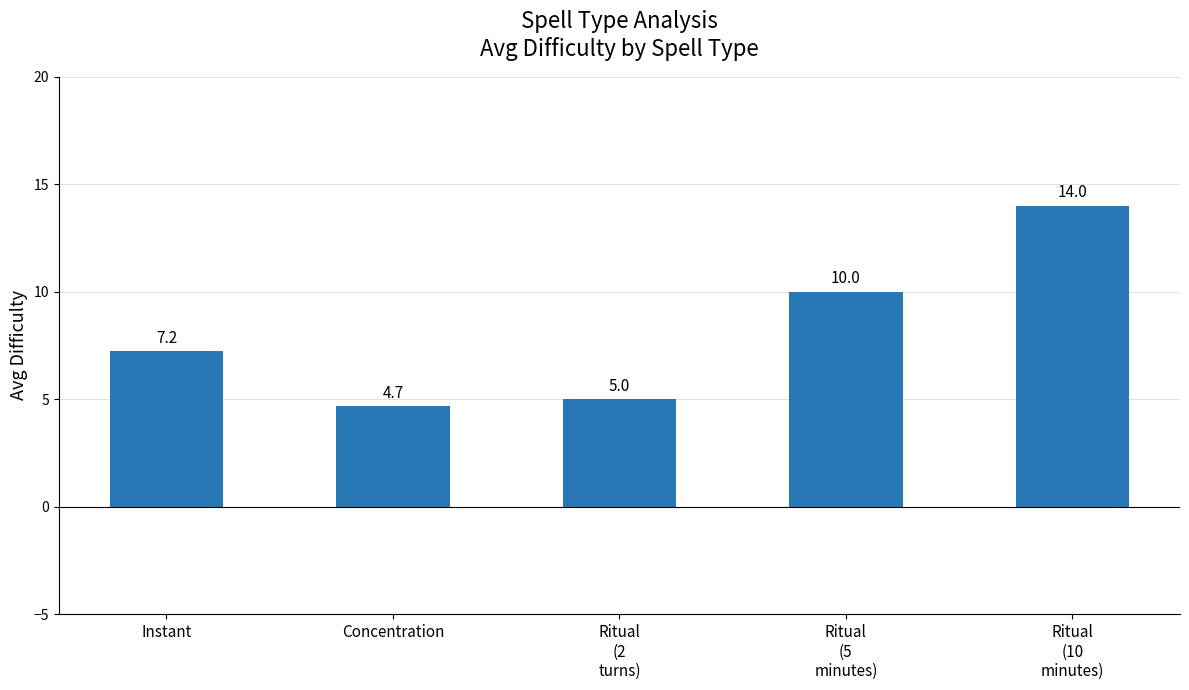

What is the difference between the maximum and minimum values?

9.3